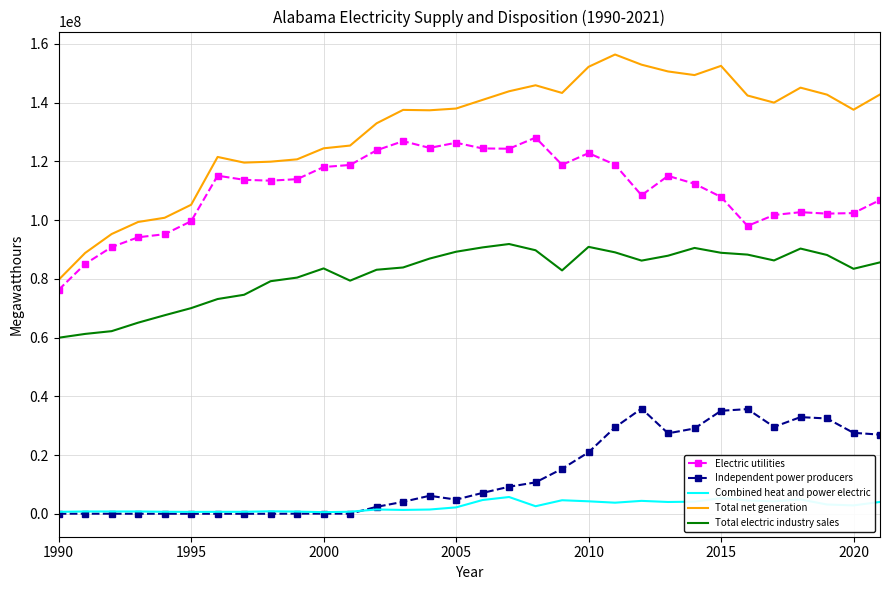

Which series has the widest spread of values?

Total net generation